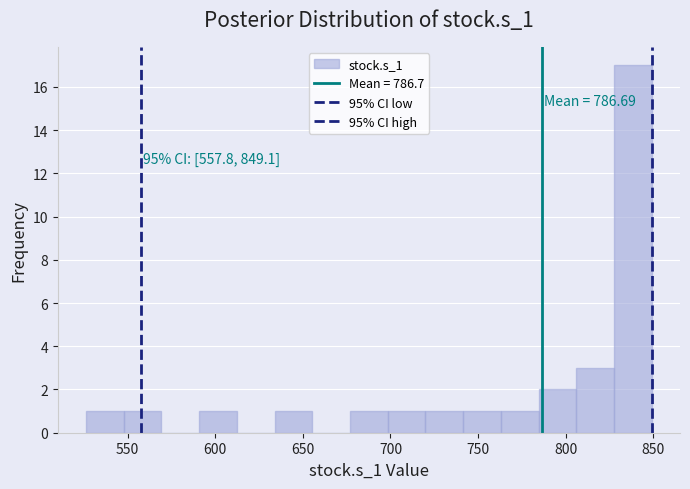

Which range on the x-axis has the tallest bar?

830 to 850